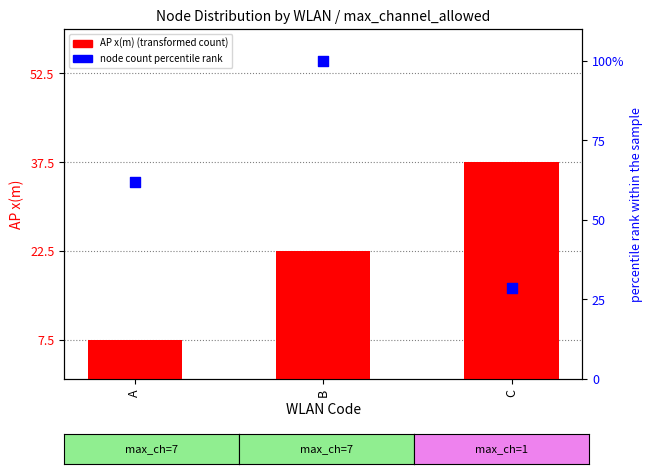

Which series reaches the maximum Y coordinate?

node count percentile rank